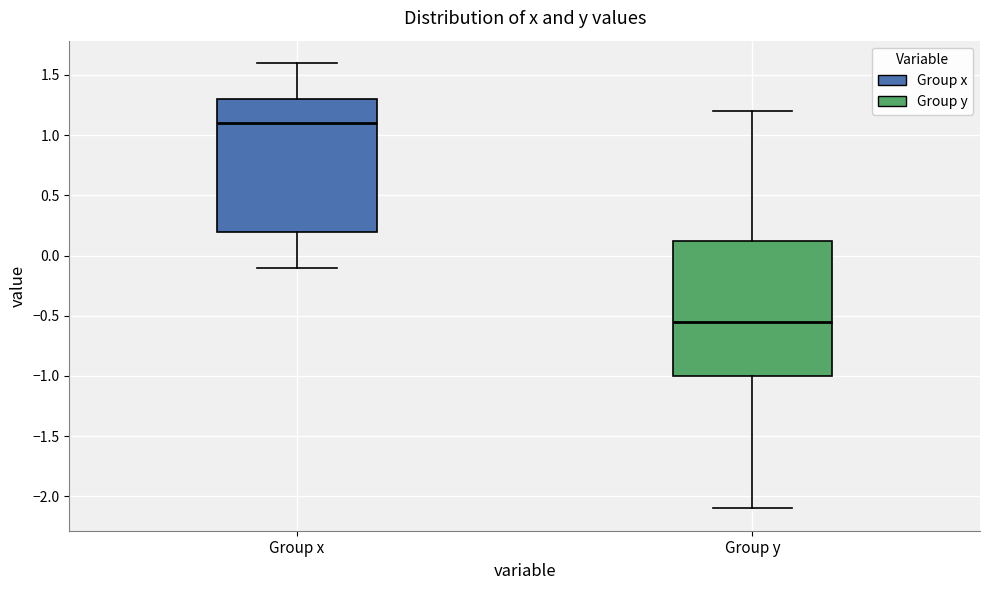

Reading left to right, transcribe this box plot: for each box, give where its median line is, the range the box spans, and where its two whiskers end, as read against the y-axis. The values are not printed on the chart, so give them approximately, as read against the axis.

Group x: median 1.10, box 0.20 to 1.30, whiskers -0.10 to 1.60
Group y: median -0.55, box -1.00 to 0.15, whiskers -2.10 to 1.20